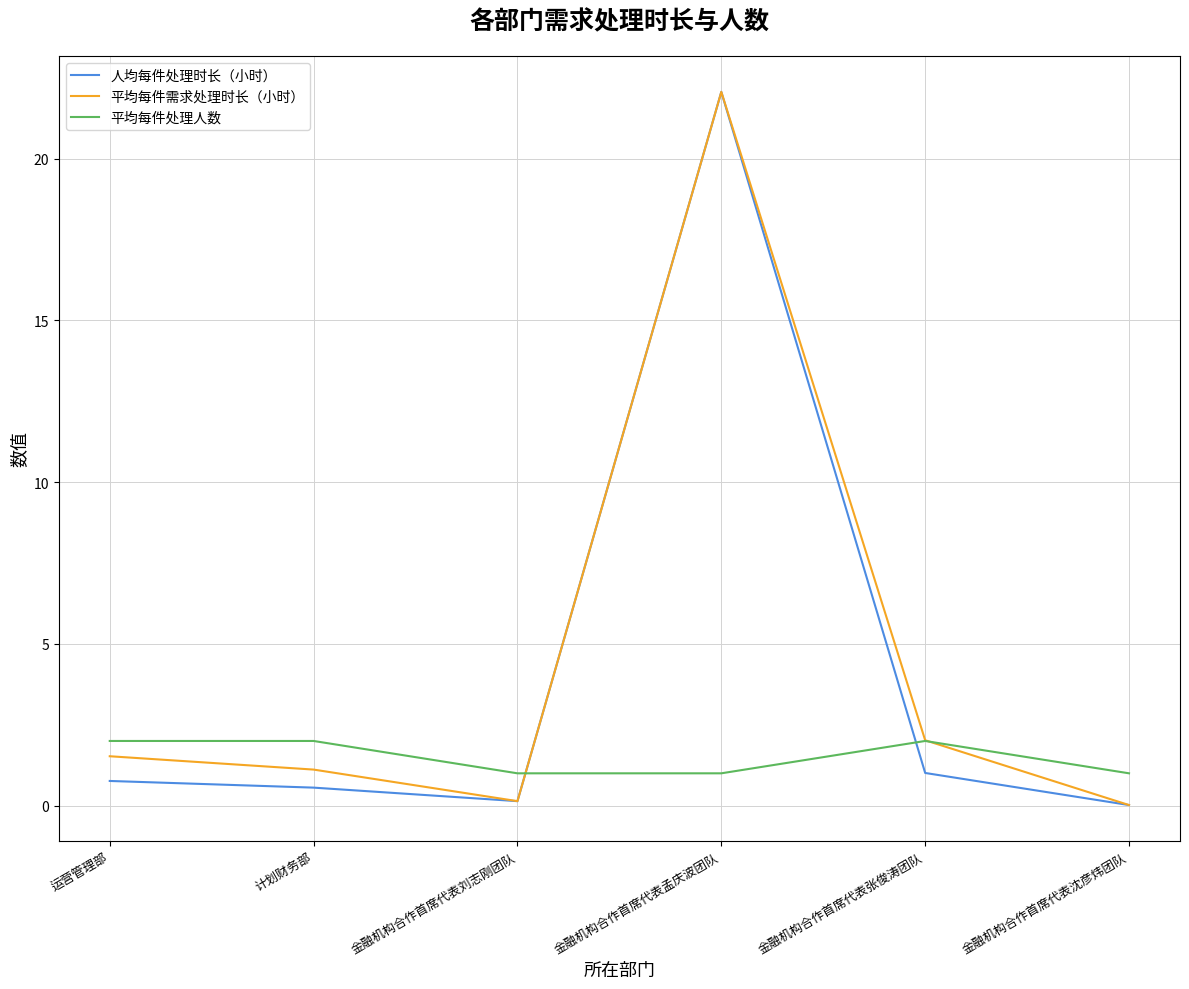

Is it true that 平均每件需求处理时长（小时） equals 1.1 at 计划财务部?

True